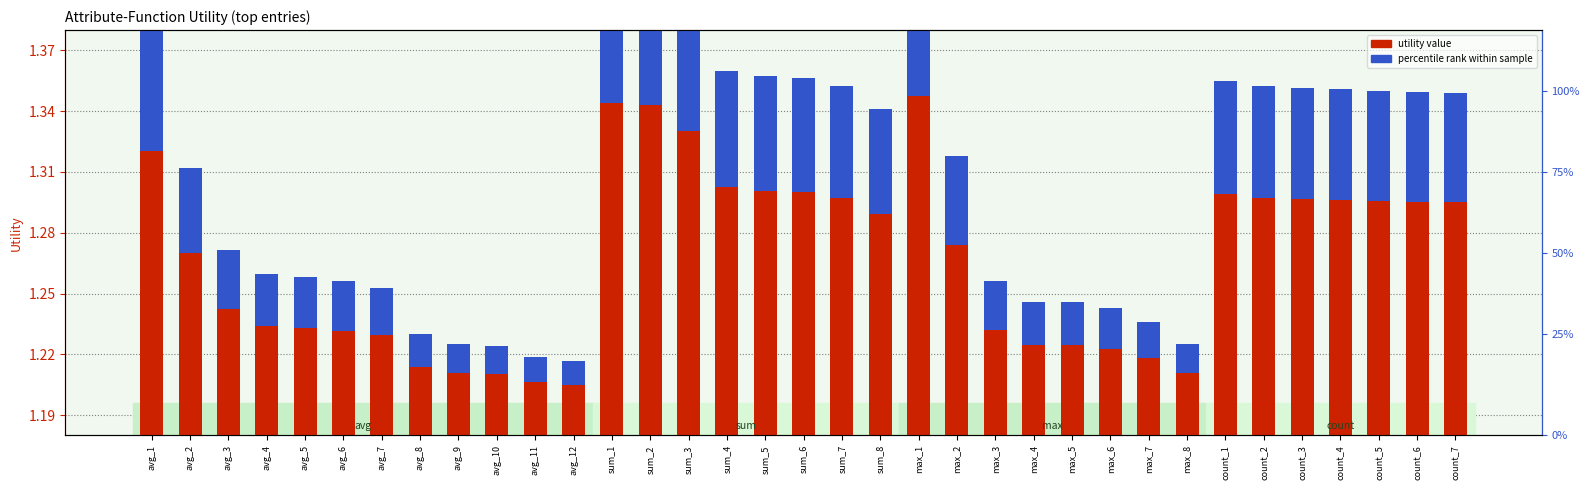

Does the chart contain stacked bars?

No